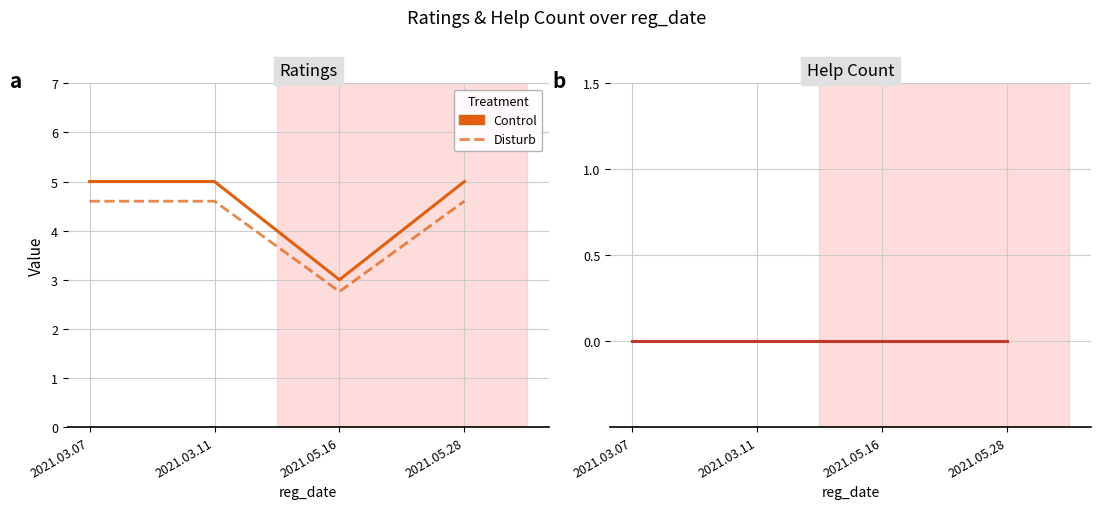

What is the label of the 4th point from the right?

2021.03.07